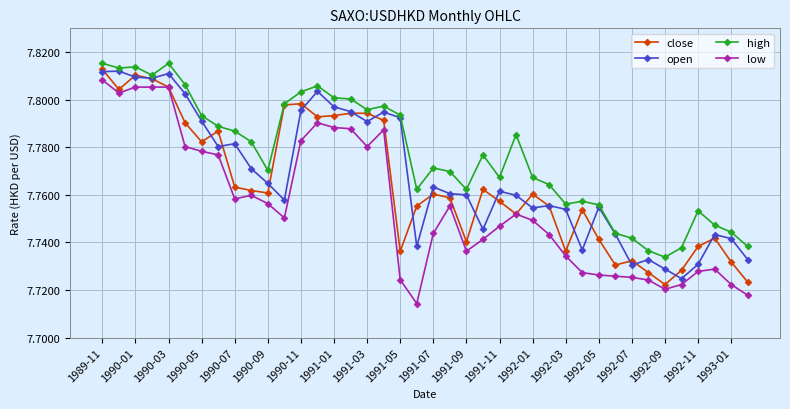

Which series has the largest total across all categories?

high